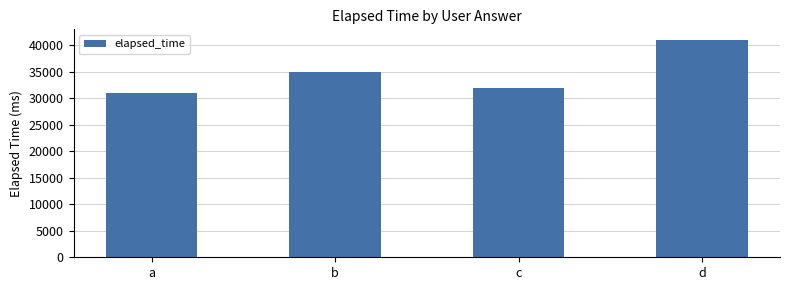

What is the average value?

34750